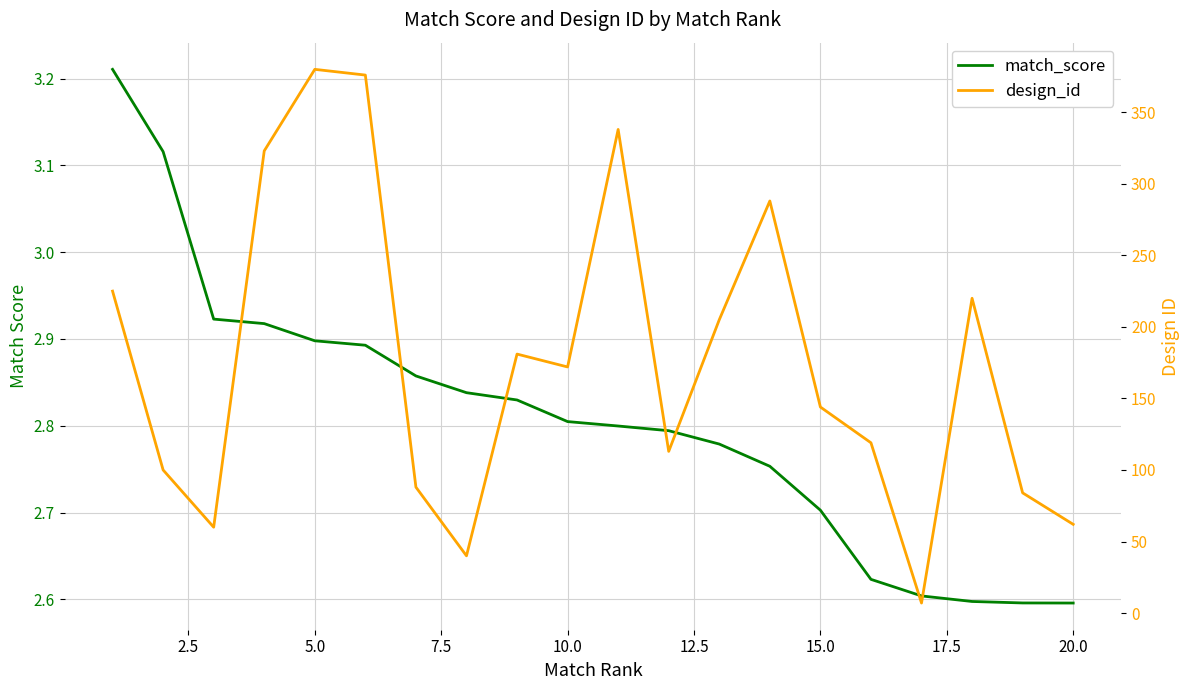

Does the chart have visible grid lines?

Yes